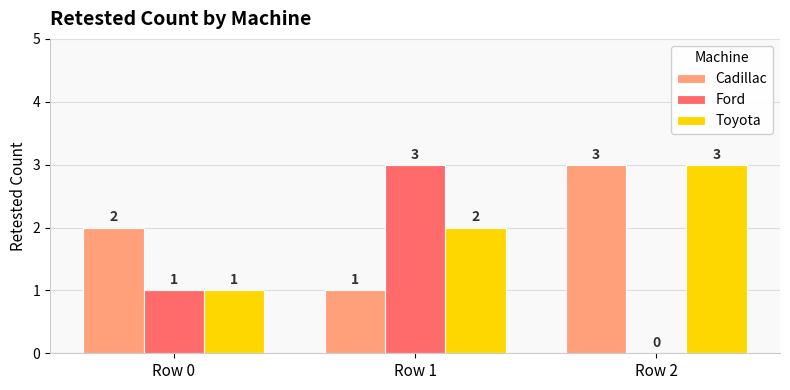

The Cadillac series shows 3 at Row 2. True or false?

True